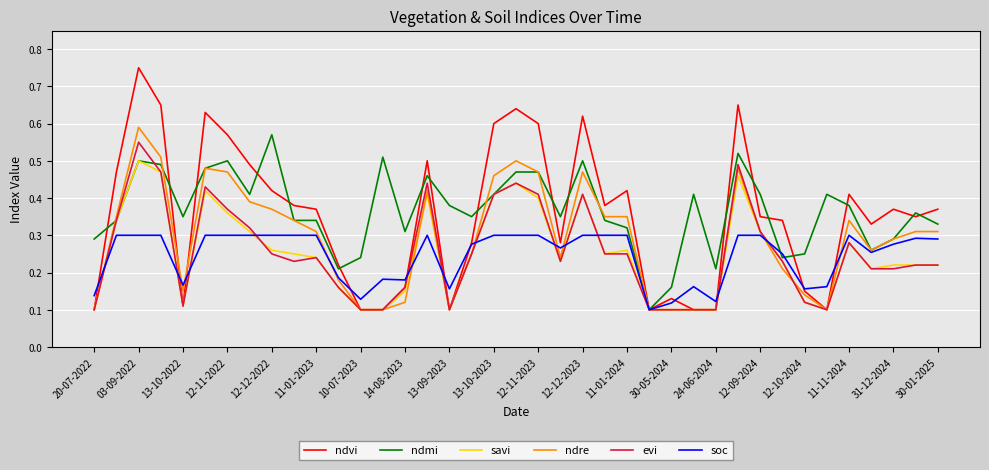

Which series has the widest spread of values?

ndvi